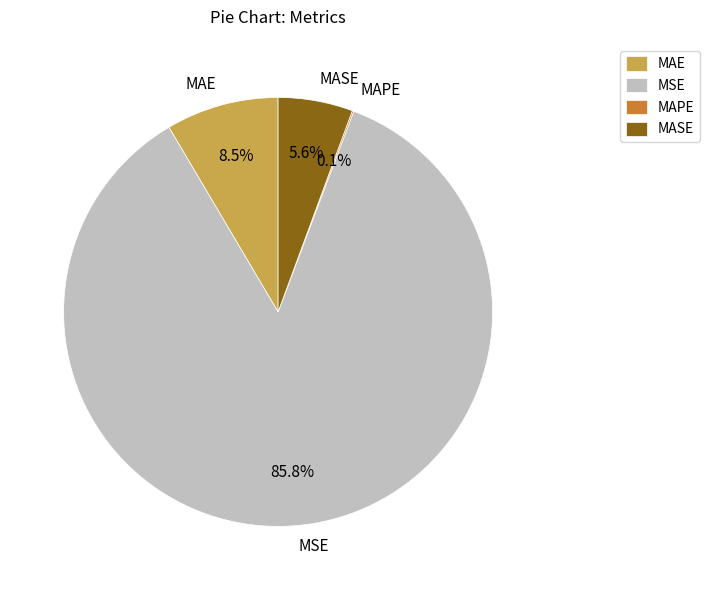

Is the sum of MSE and MAE greater than half?

Yes